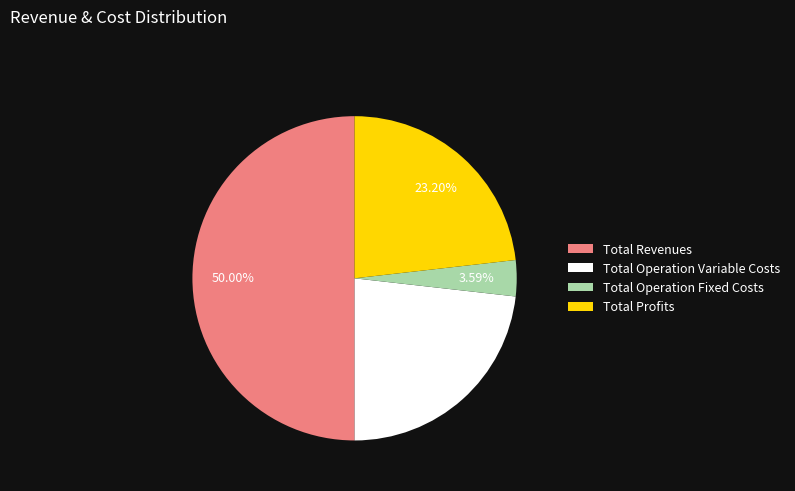

What is the majority slice?

Total Revenues